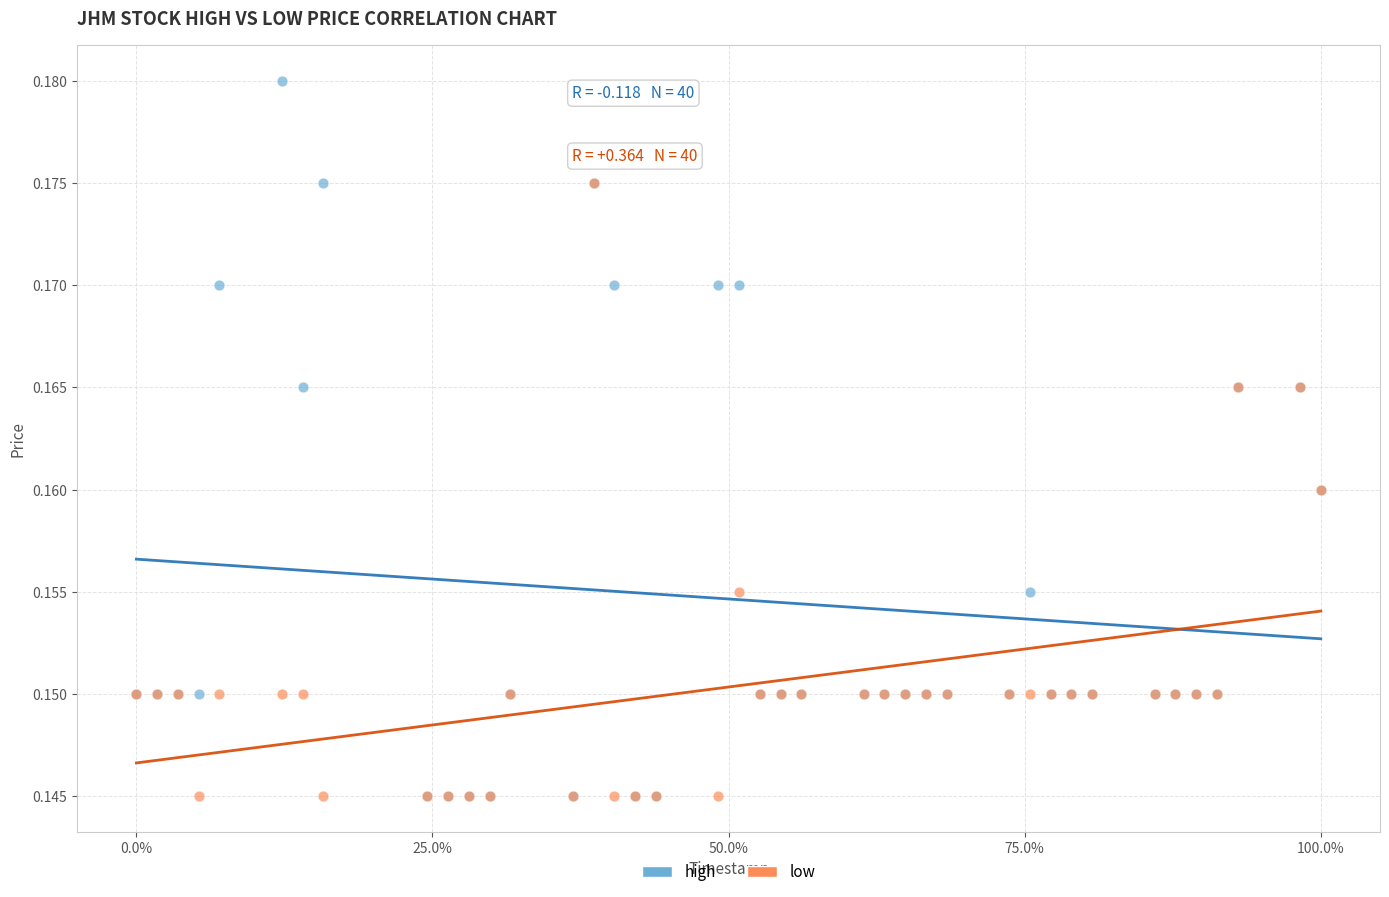

What are all the series names shown in the legend?

high, low